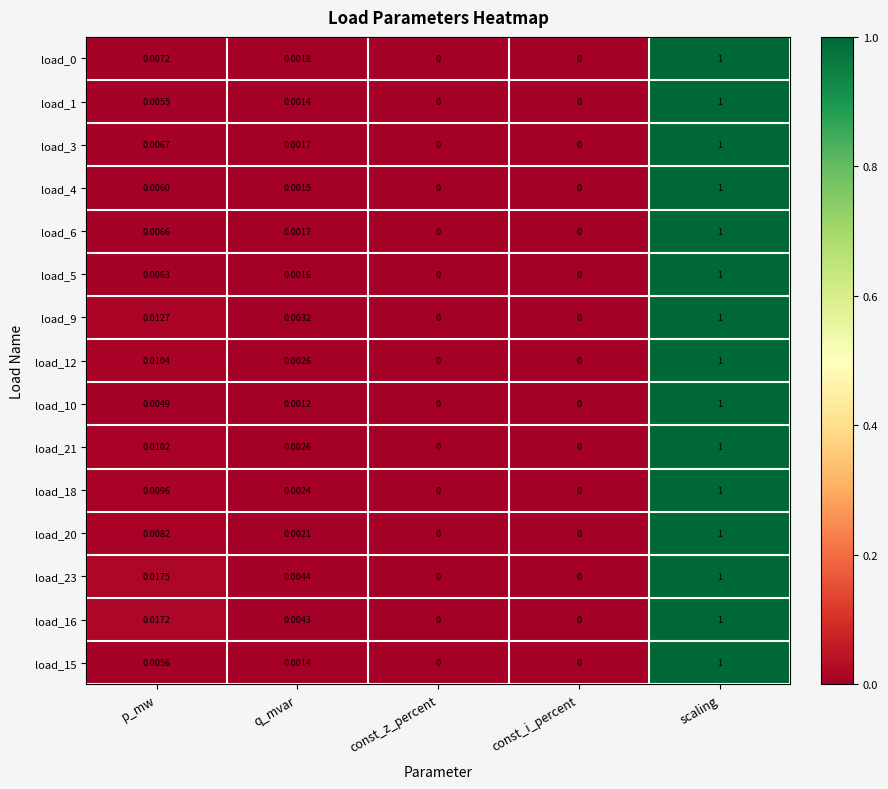

Is the value of load_18 at const_z_percent greater than the value of load_3 at p_mw?

No